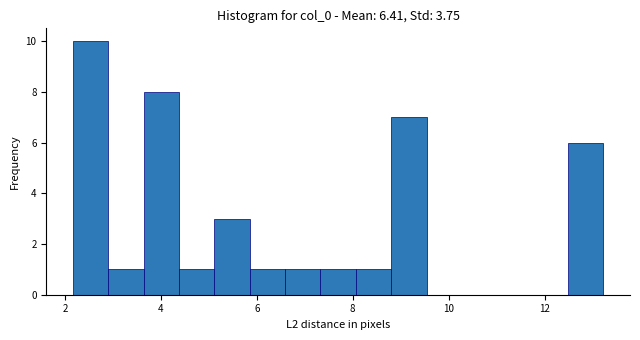

Around what value on the x-axis is the tallest bar? Give the approximate position of its centre, as read against the axis.

2.6